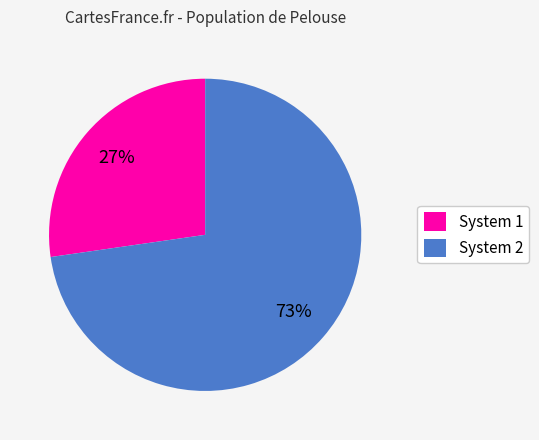

Which slice represents more than half of the pie?

System 2